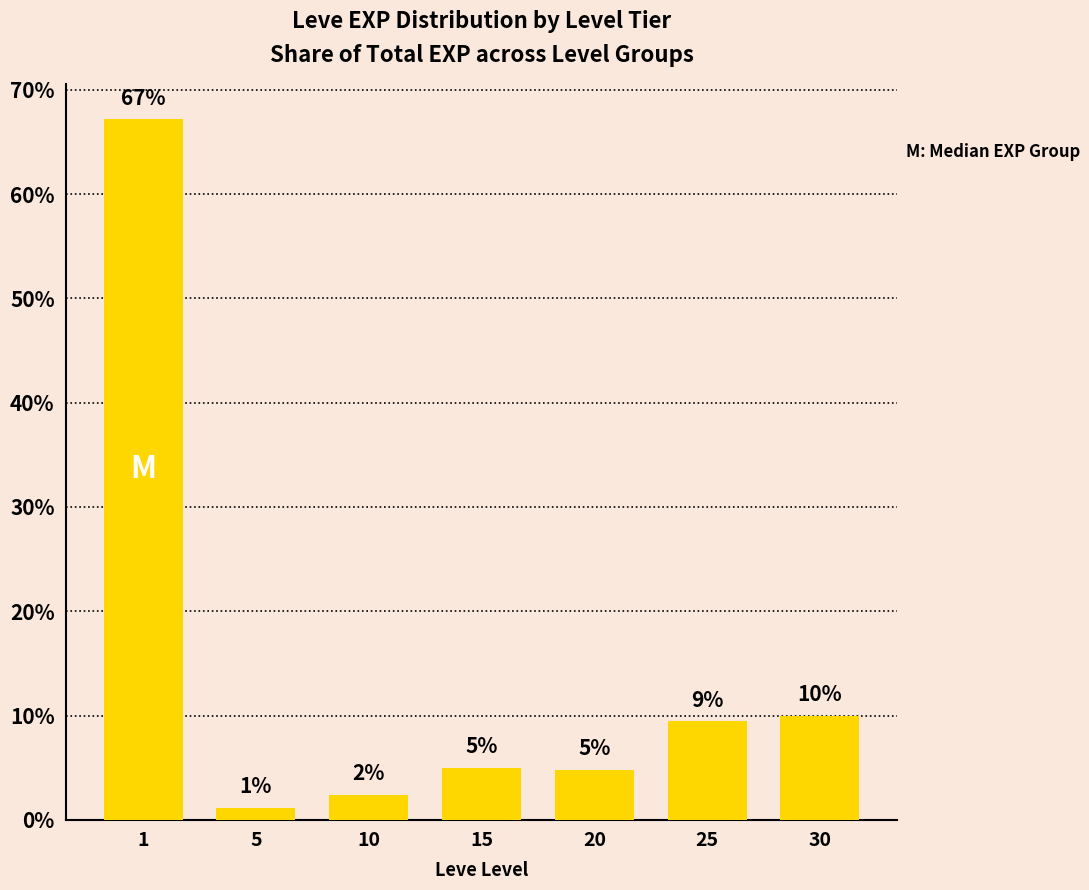

What is the value of the 5th bar from the left?

4.8